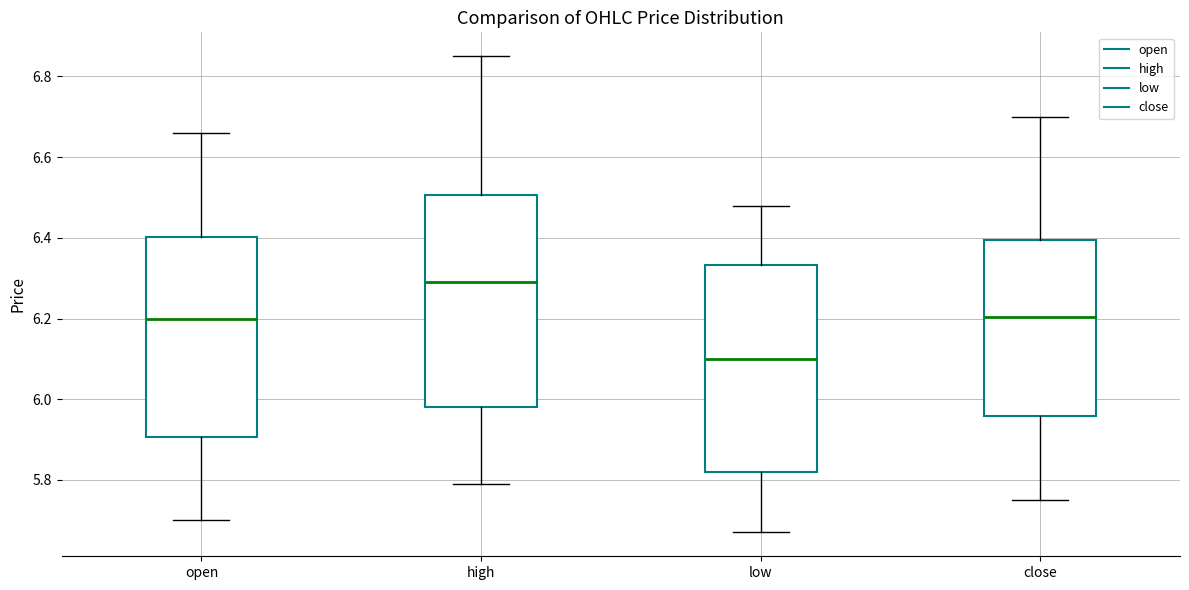

Where does the median line of the box for high sit on the y-axis? The values are not printed on the chart, so give them approximately, as read against the axis.

6.30